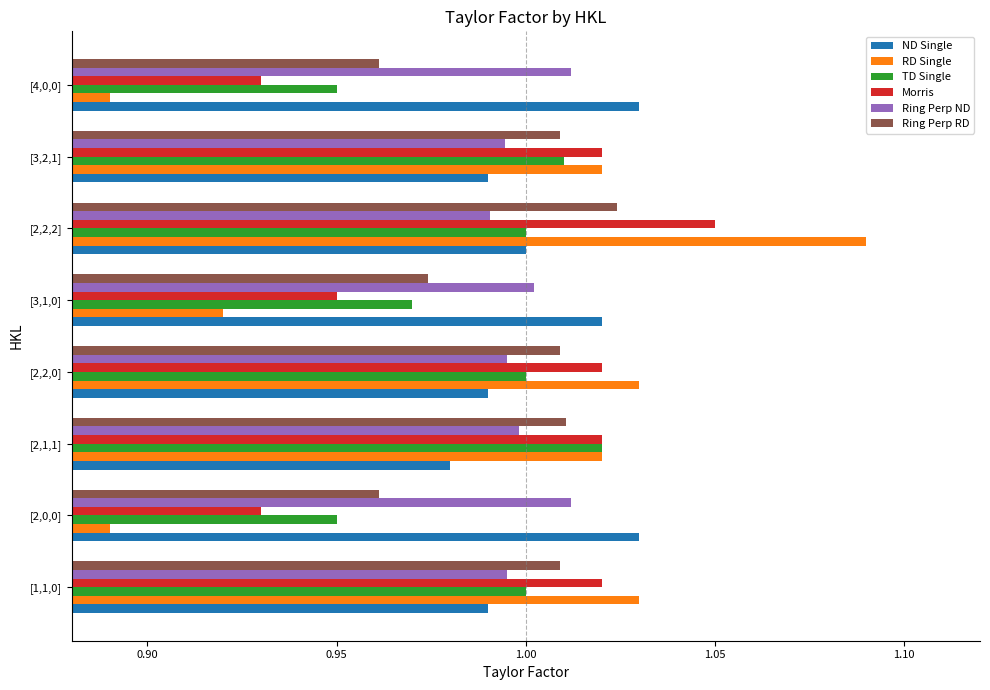

What is the total value across all series at [2,0,0]?

5.8